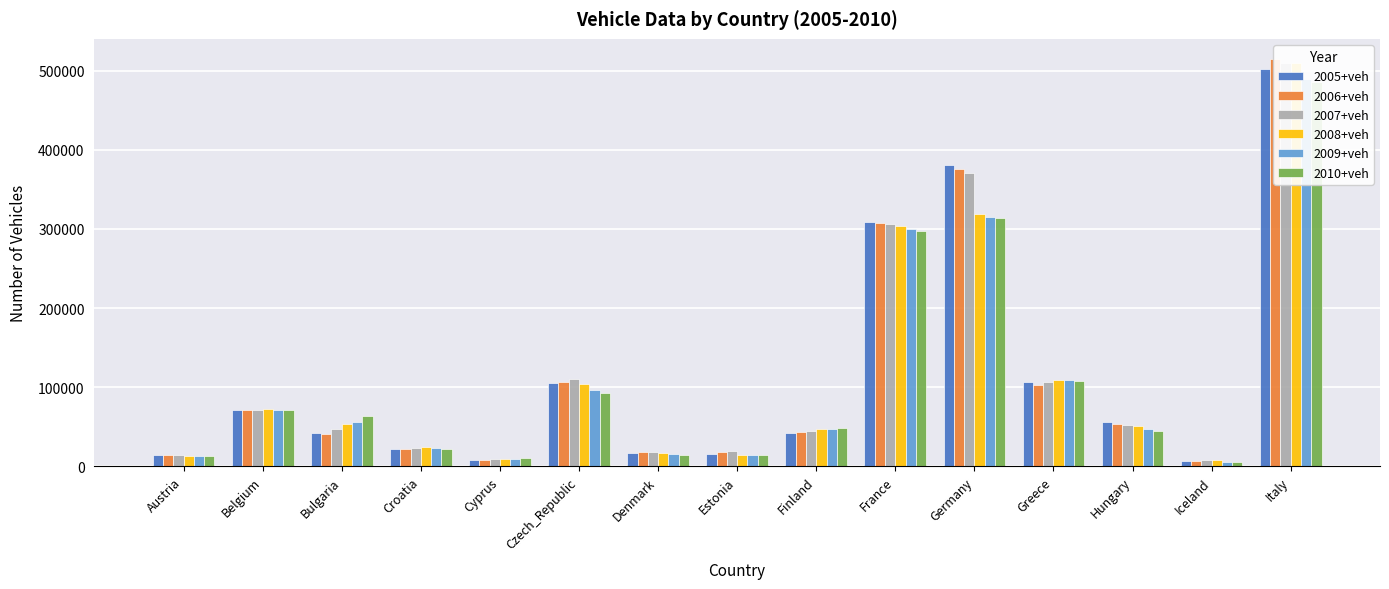

Where is 2005+veh nearest to the value 254164?

France